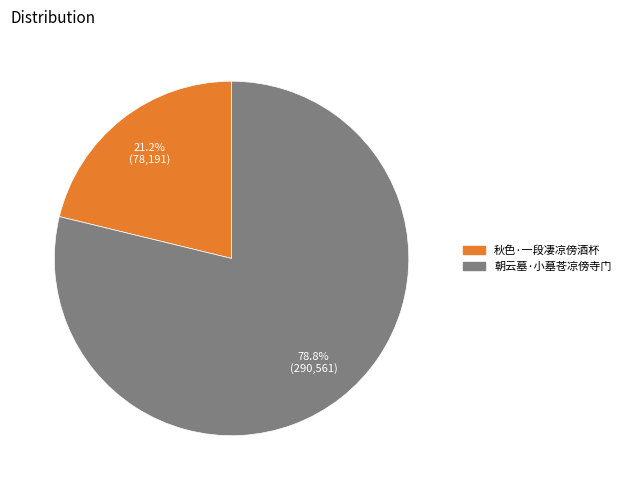

What percentage do 秋色·一段凄凉傍酒杯 and 朝云墓·小墓苍凉傍寺门 together represent?

100.0%